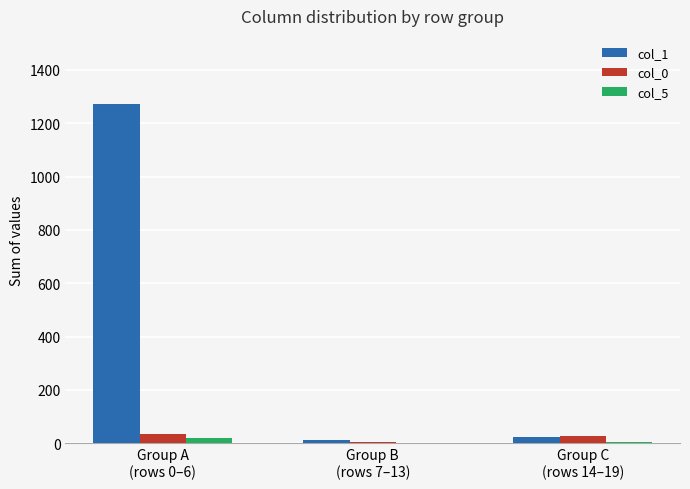

At which label does col_1 first exceed 25?

Group A
(rows 0–6)